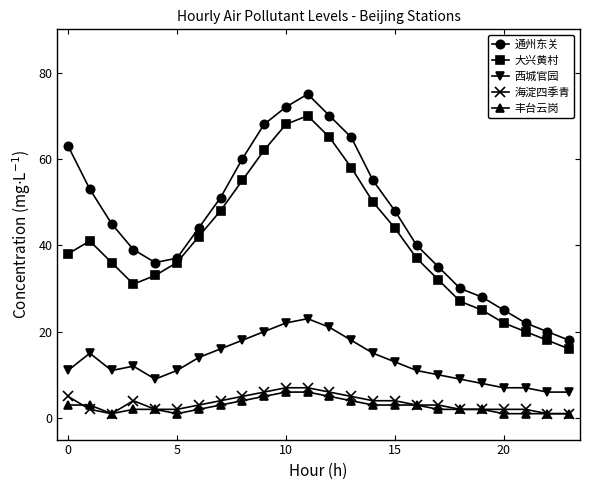

How many 丰台云岗 values are between 2 and 4?

14